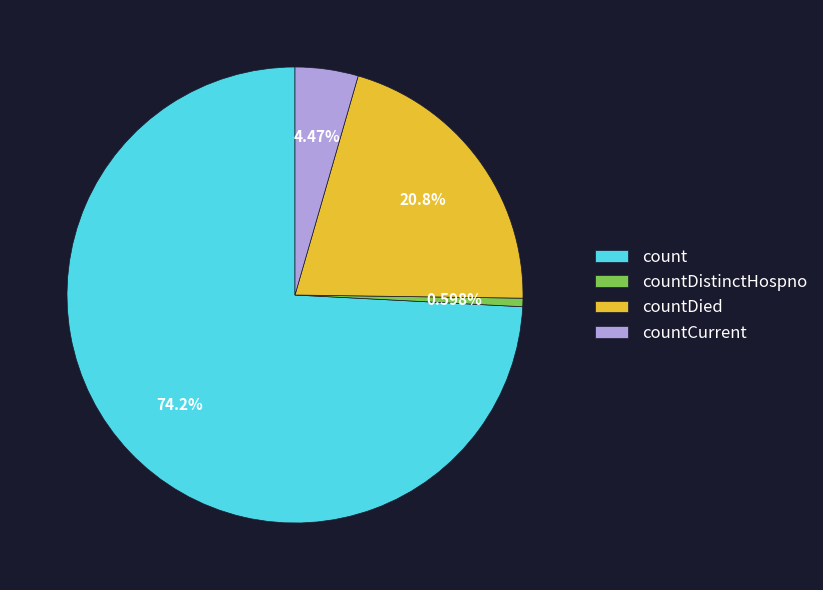

Is count the majority of the pie?

Yes